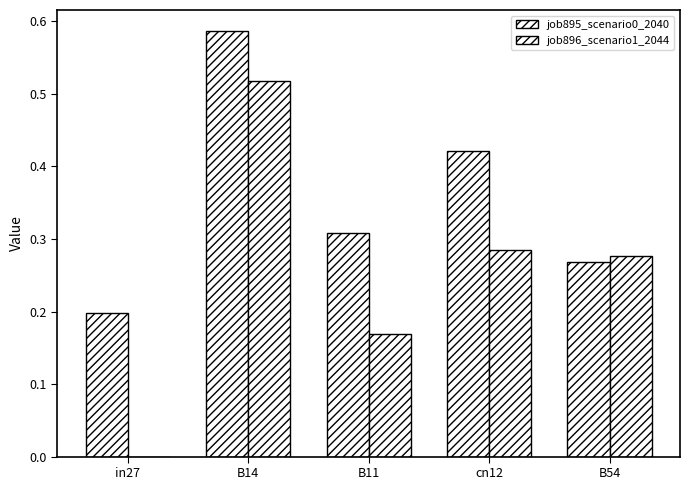

Which label corresponds to the smallest value in the chart?

in27